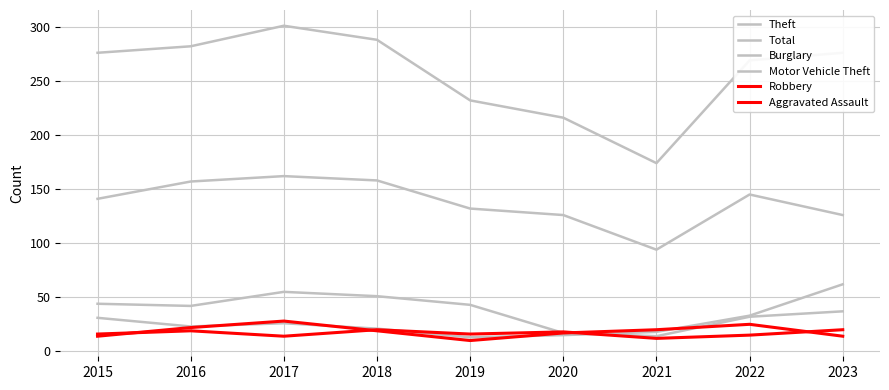

How many categories are shown in the chart?

9